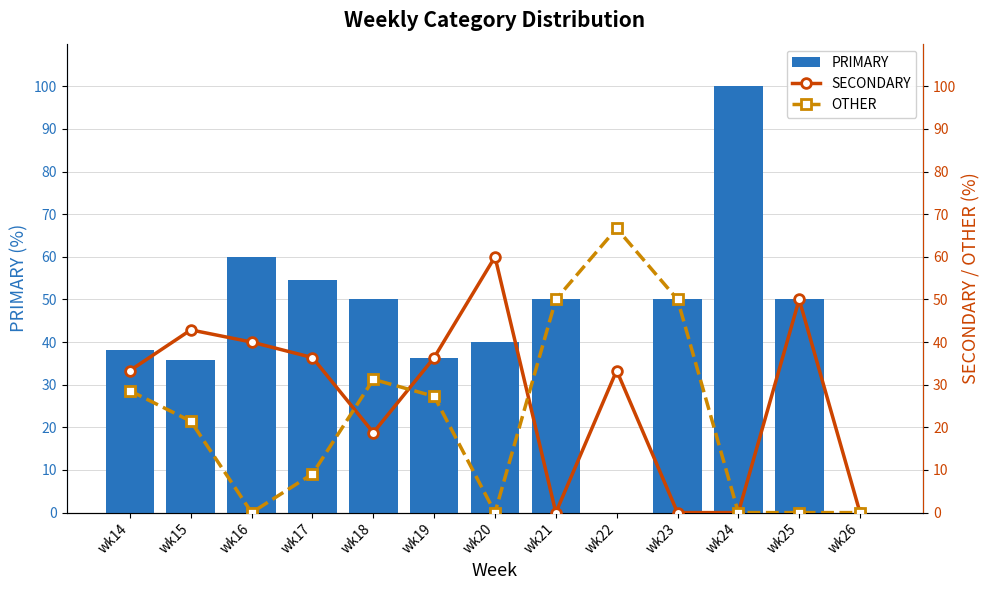

At which category is the sum across all series the highest?

wk22